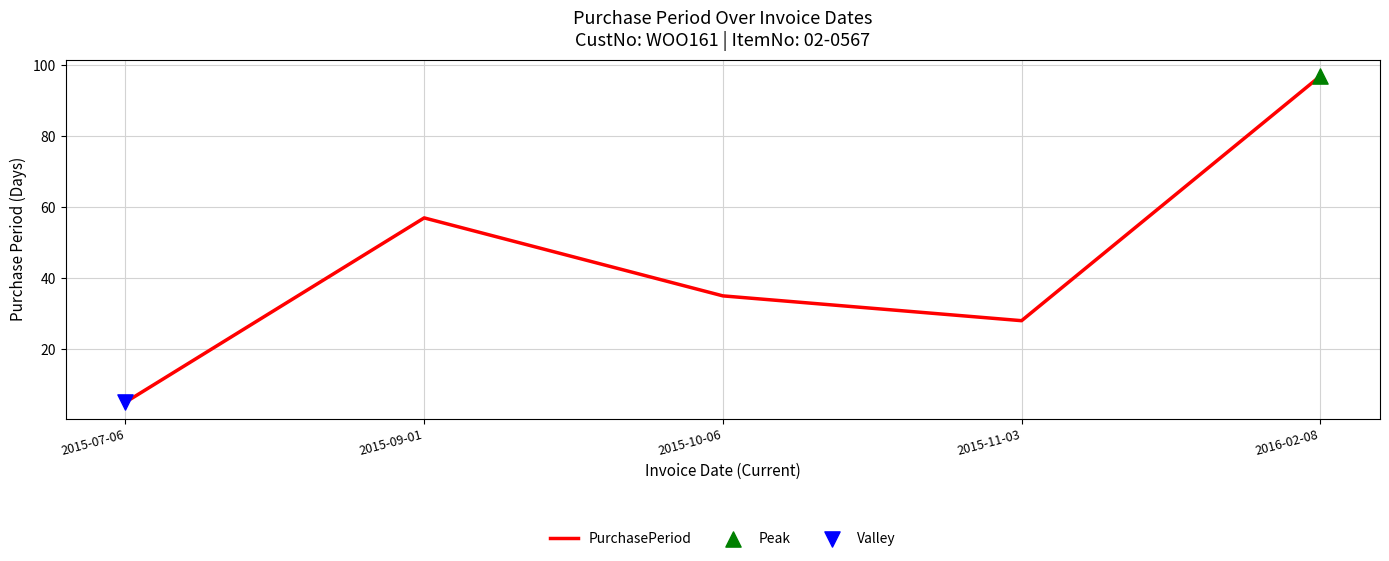

What is the change in value from 2015-10-06 to 2015-11-03?

-7